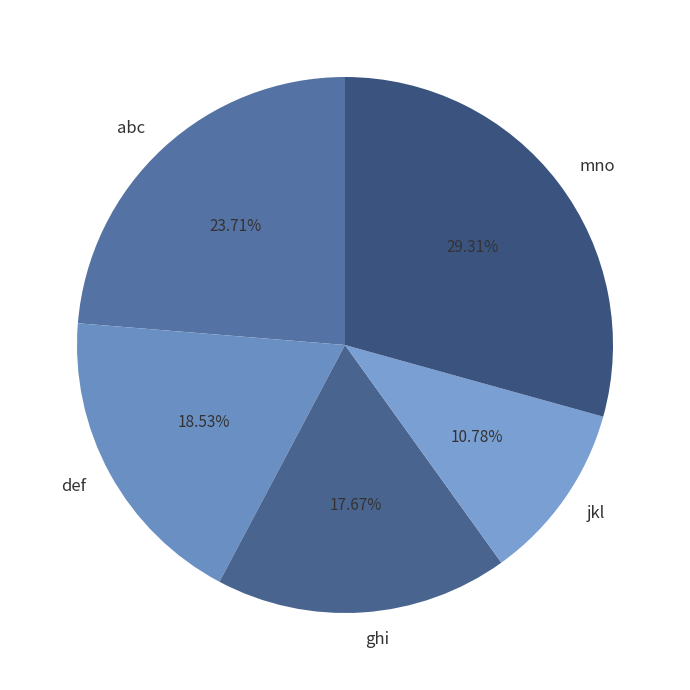

To the nearest percent, what portion does mno represent?

29%